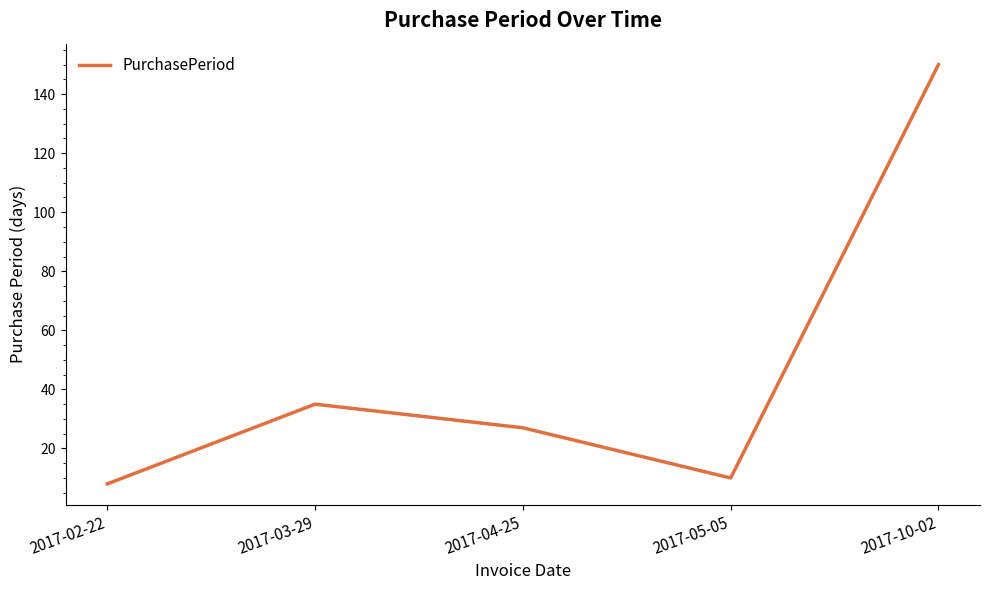

True or false: the data shows 10 at 2017-05-05.

True